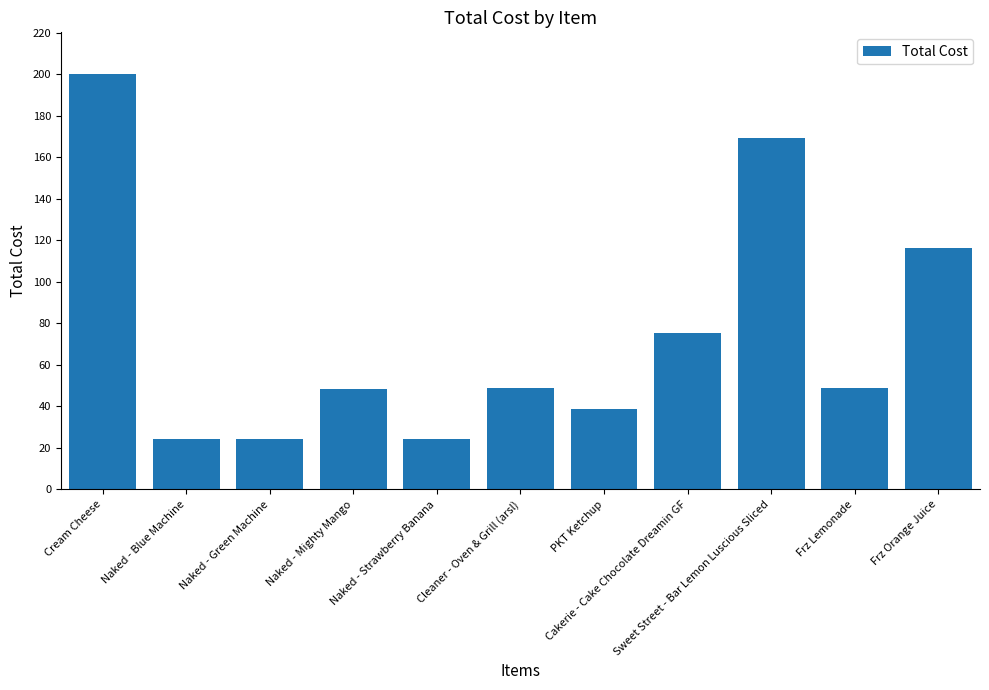

What is the ratio of the value at Naked - Strawberry Banana to the value at Naked - Mighty Mango?

0.5